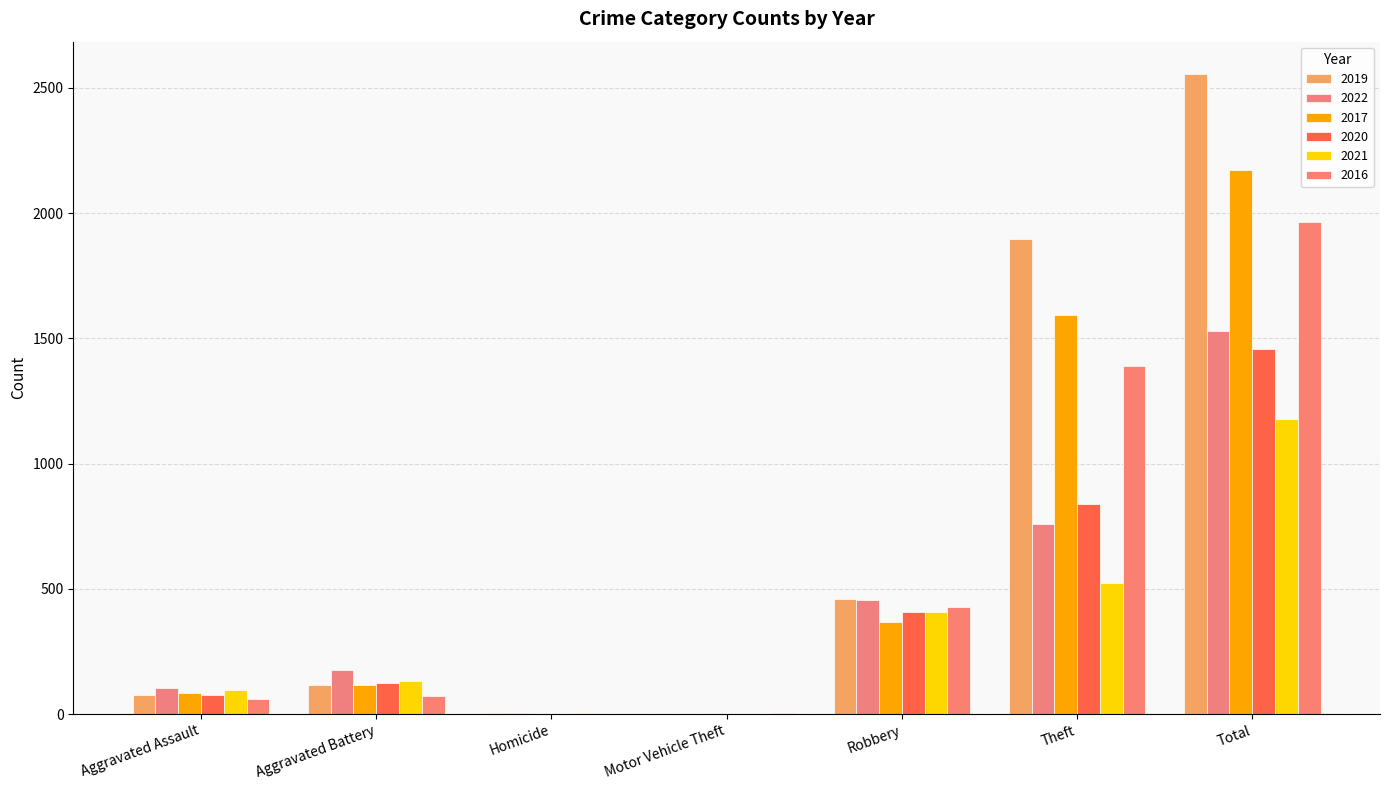

At which label does 2019 reach its minimum?

Motor Vehicle Theft